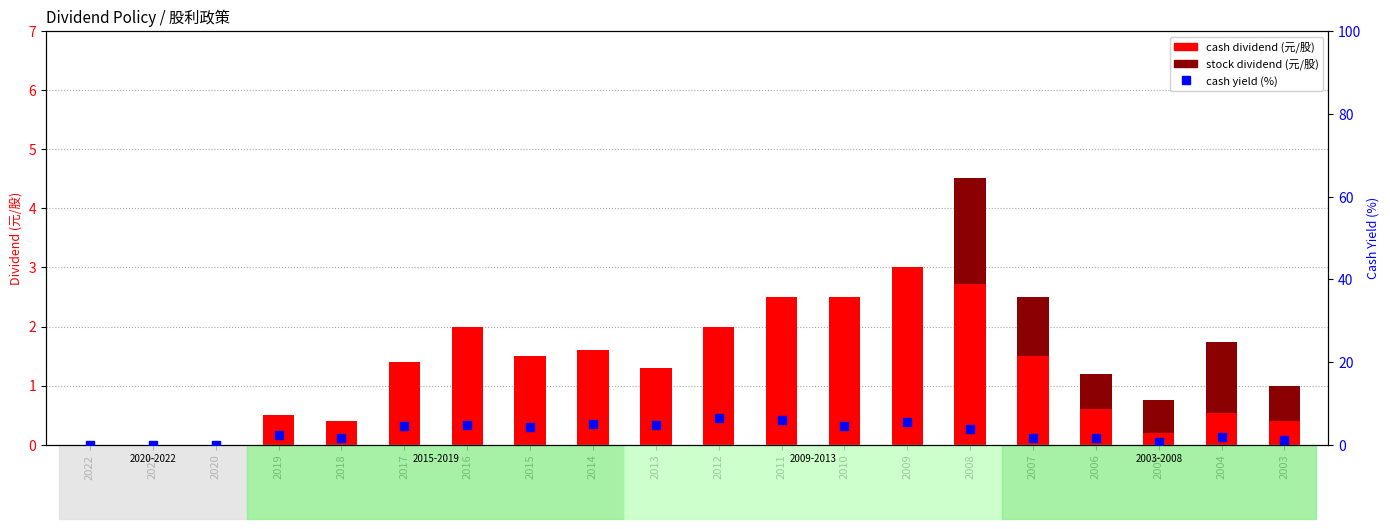

What is the total value across all series at 2004?

3.5